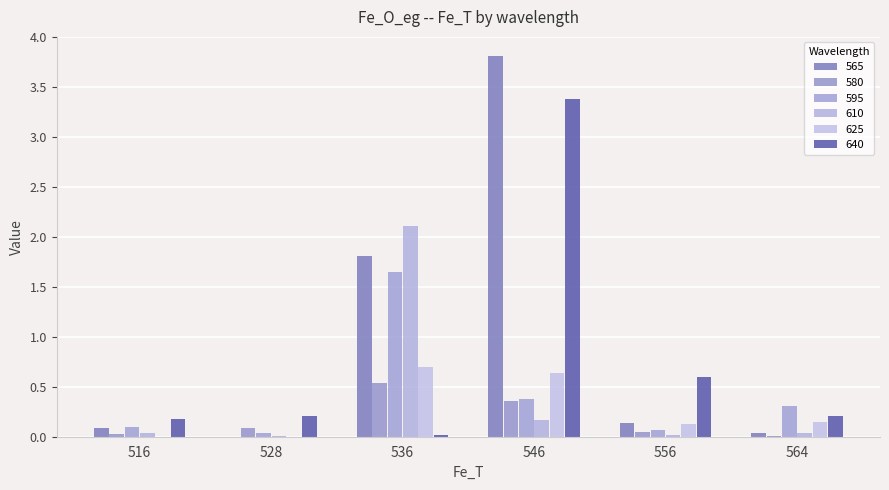

What are all the series names shown in the legend?

565, 580, 595, 610, 625, 640